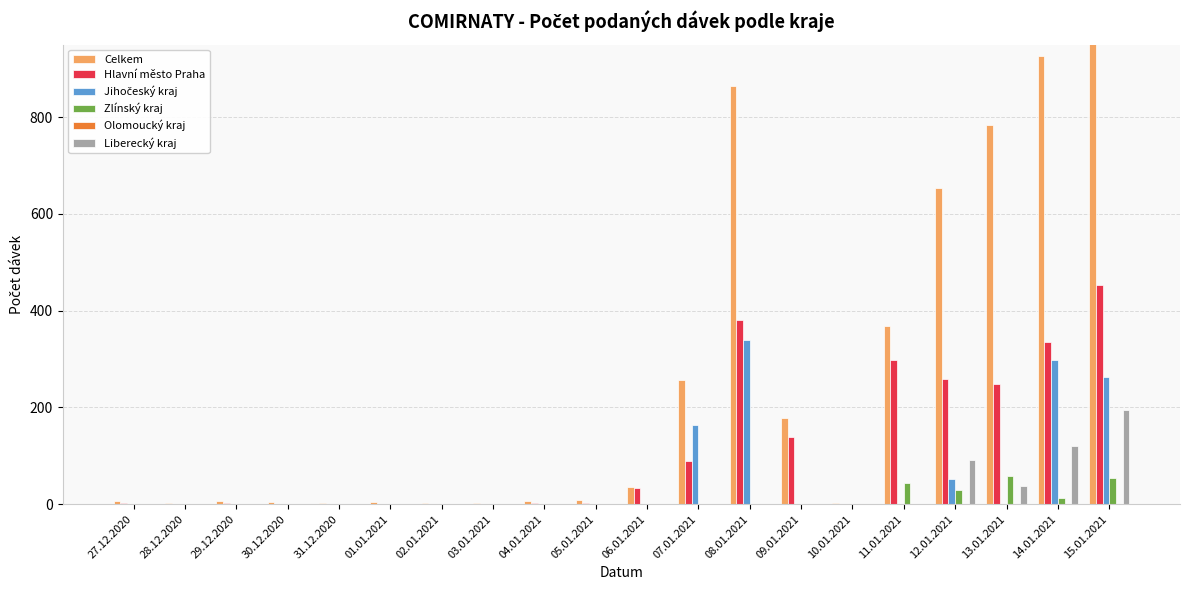

Rank the series at 30.12.2020 from highest to lowest value.

Celkem, Hlavní město Praha, Jihočeský kraj, Zlínský kraj, Olomoucký kraj, Liberecký kraj